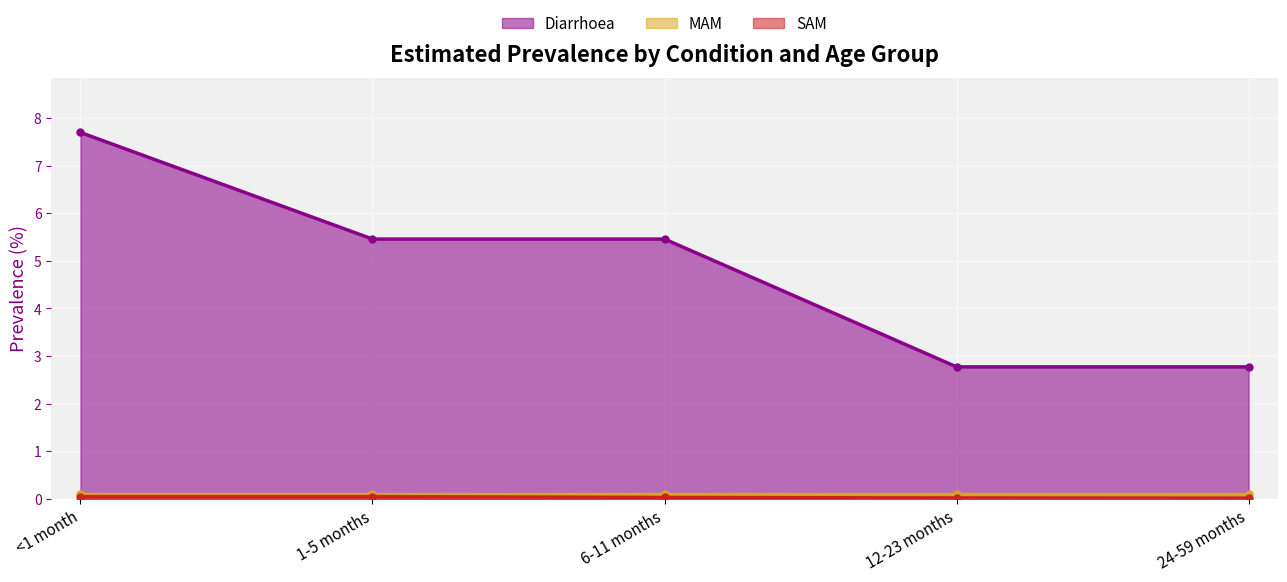

The value of SAM at <1 month is 0.0. True or false?

False